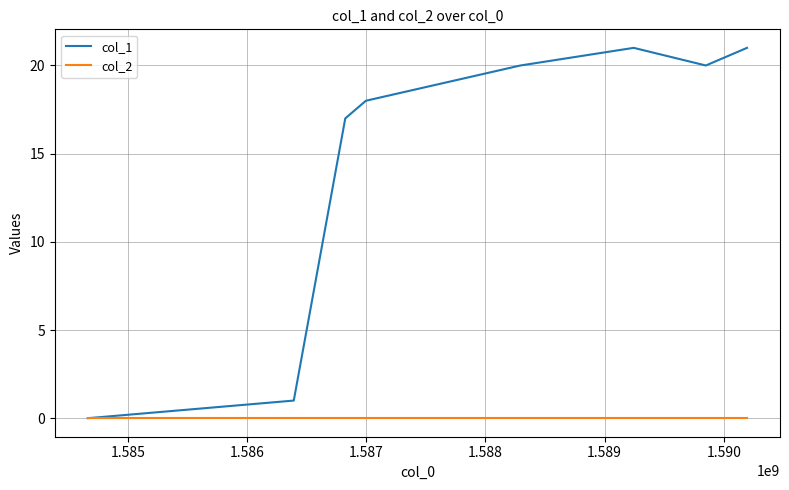

True or false: col_1 has more than 2 interior local peaks.

False